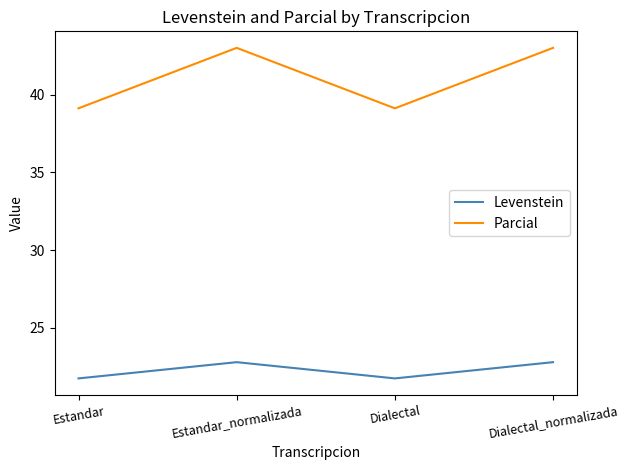

True or false: Levenstein and Parcial cross at least once.

False